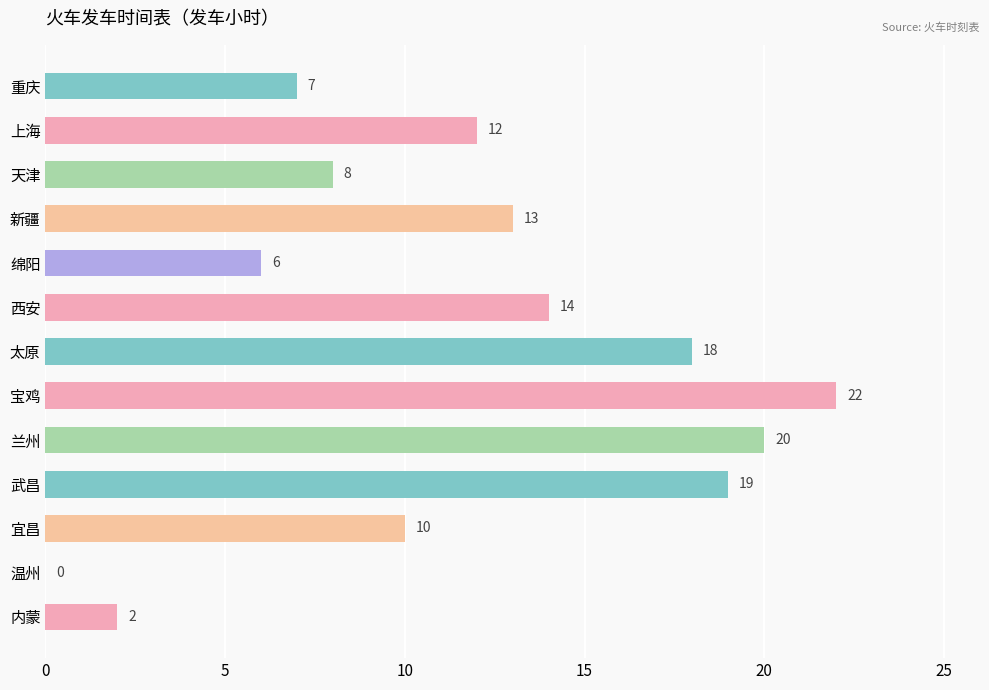

Which has a higher value, 重庆 or 上海?

上海